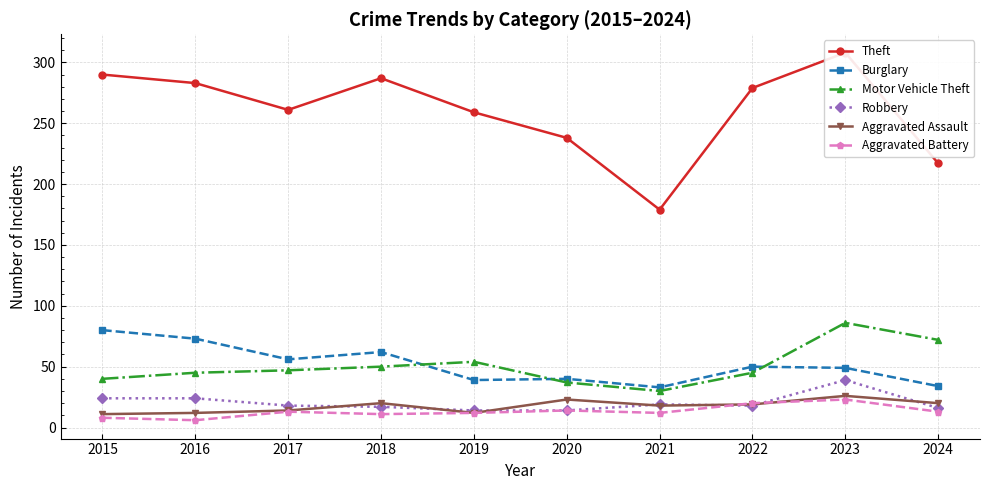

What is the average value of the Aggravated Assault series?

18